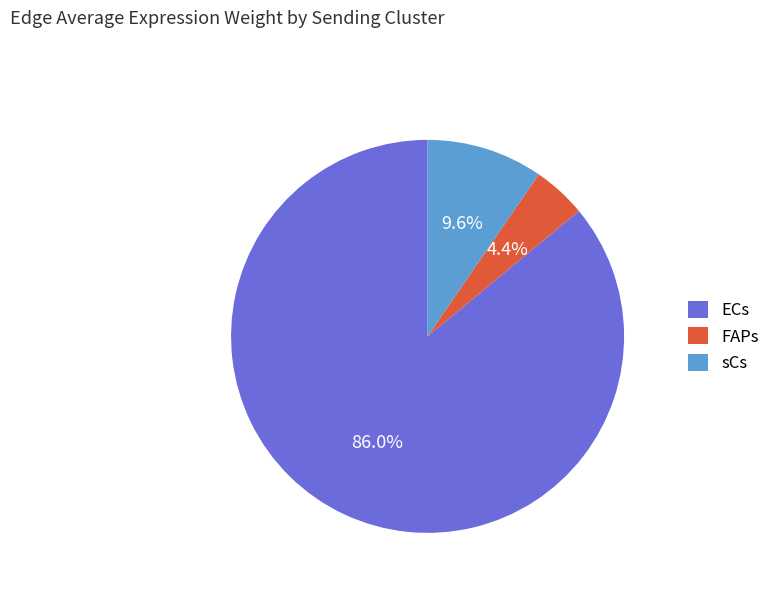

To the nearest percent, what is the combined percentage of FAPs and ECs?

90%